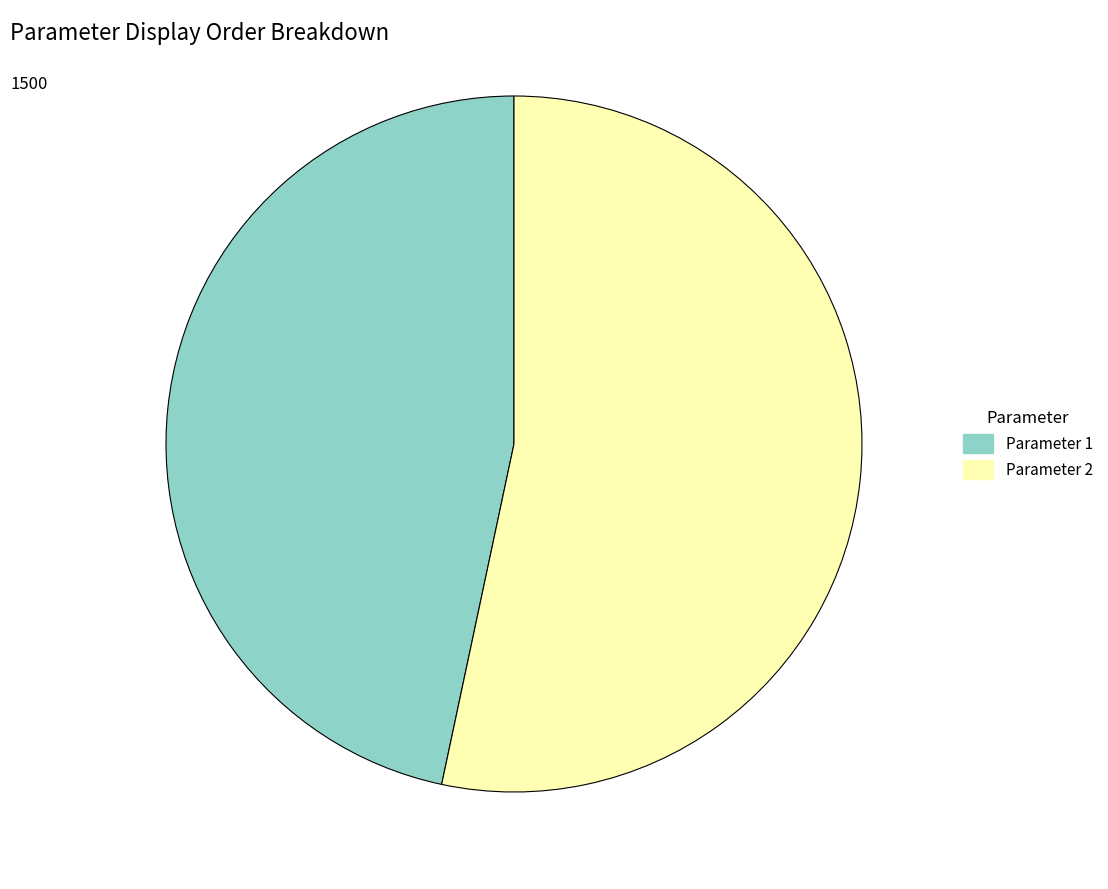

Does any single category account for the majority?

Yes